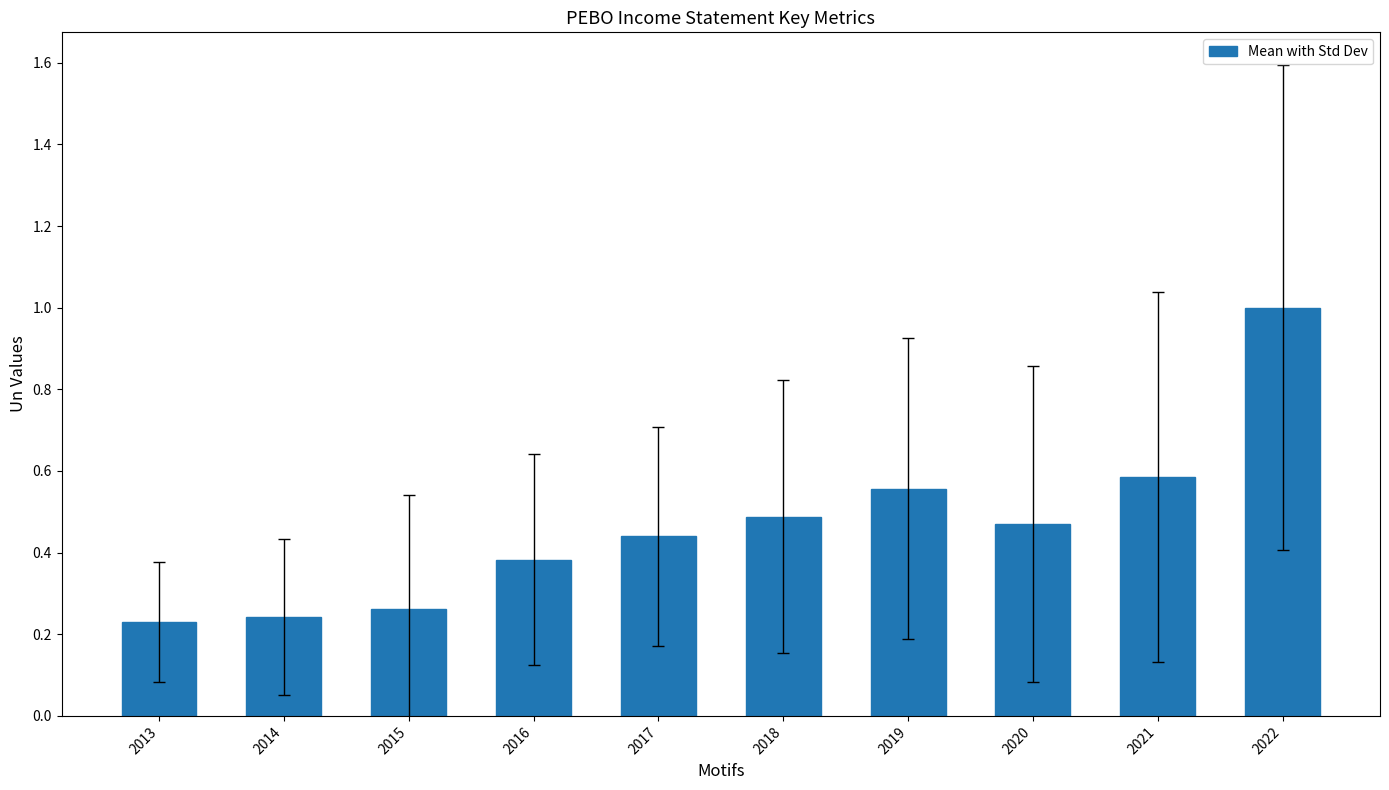

What is the difference between the maximum and minimum values?

0.8